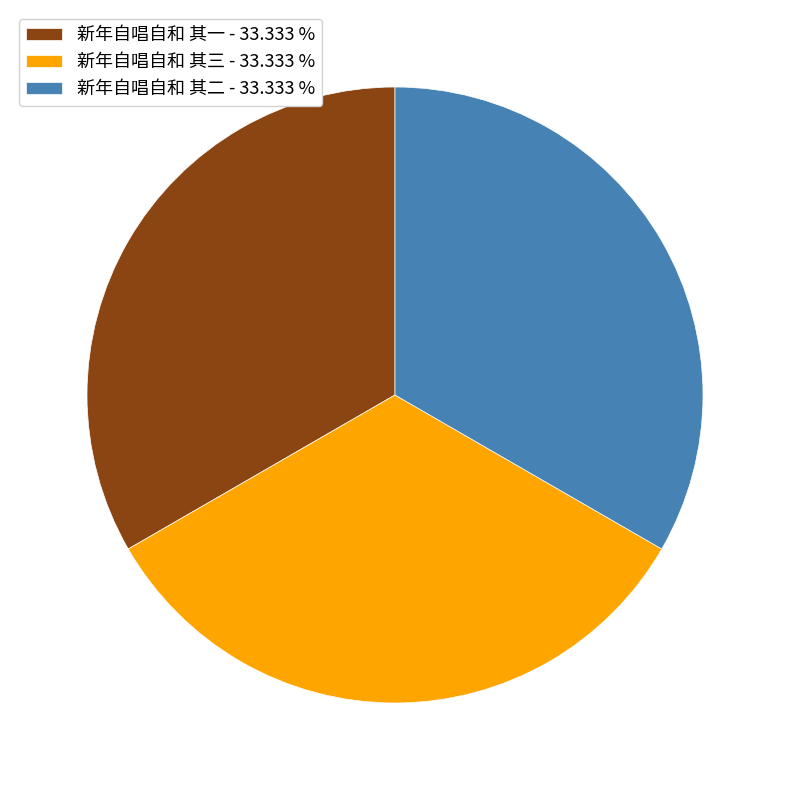

Does any single category account for the majority?

No